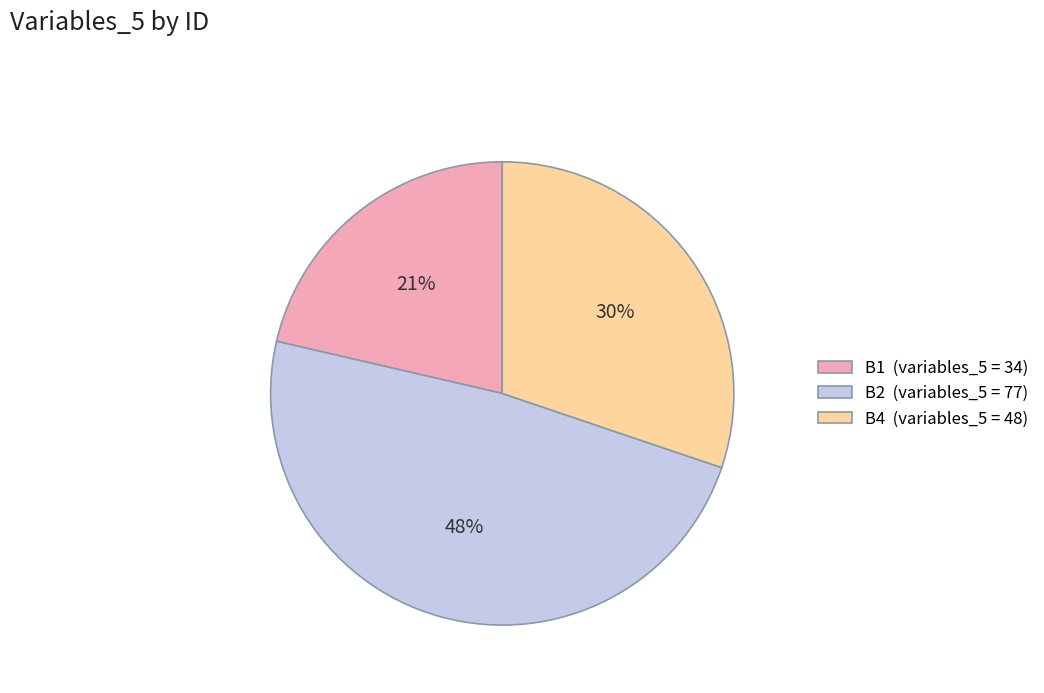

Is the sum of B2 (variables_5 = 77) and B4 (variables_5 = 48) greater than half?

Yes